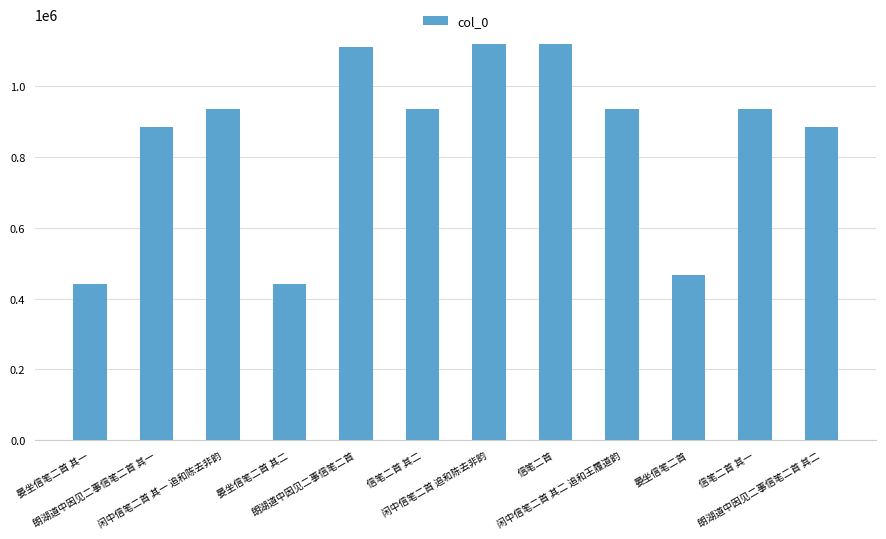

What is the value of the 2nd bar from the left?

885594